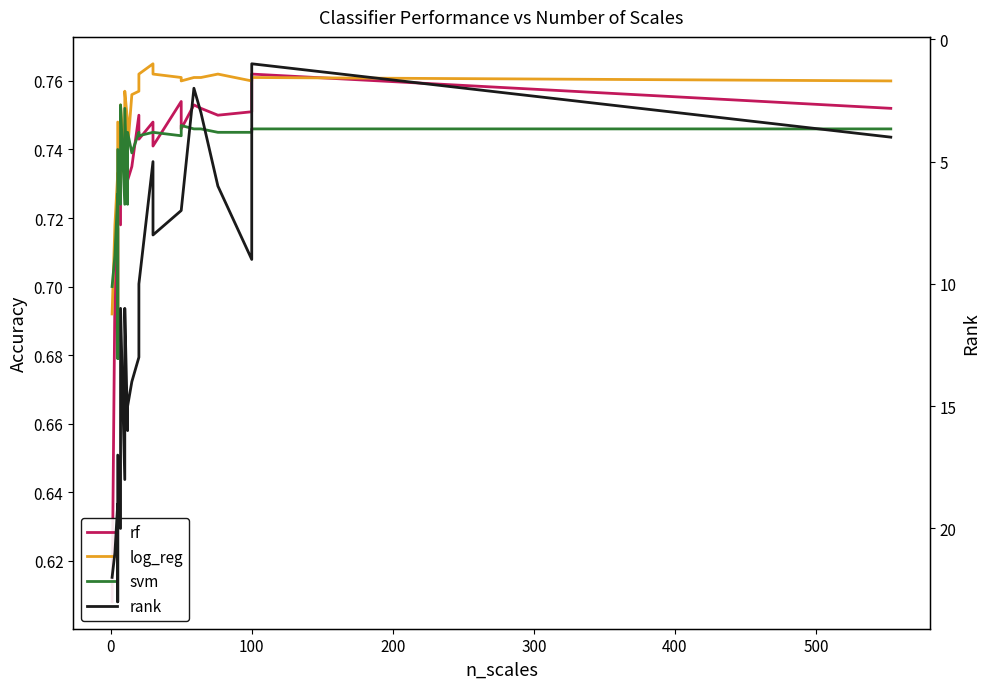

How many lines are shown in the chart?

4